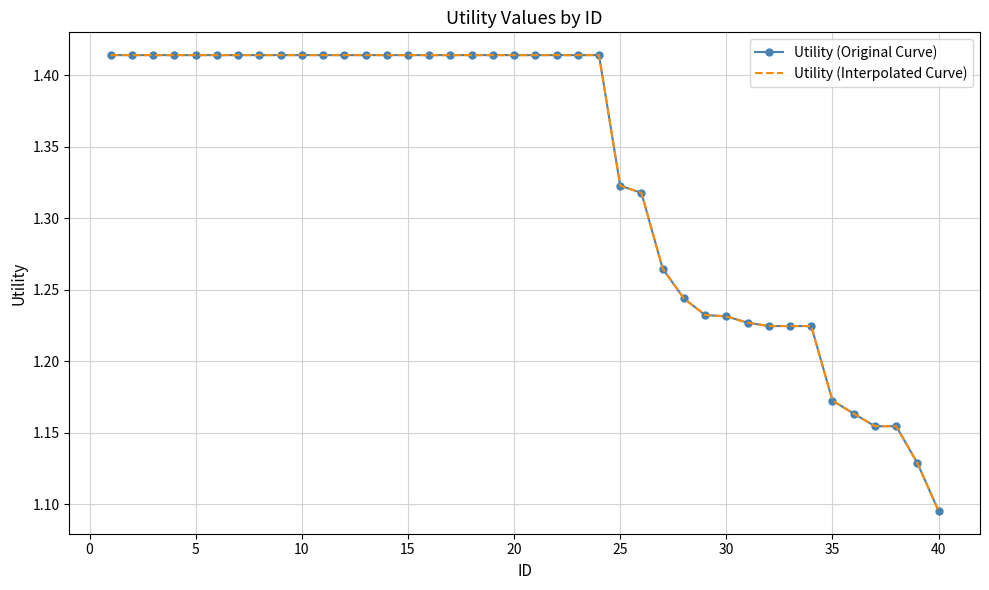

True or false: Utility (Interpolated Curve) and Utility (Original Curve) intersect in this chart.

False